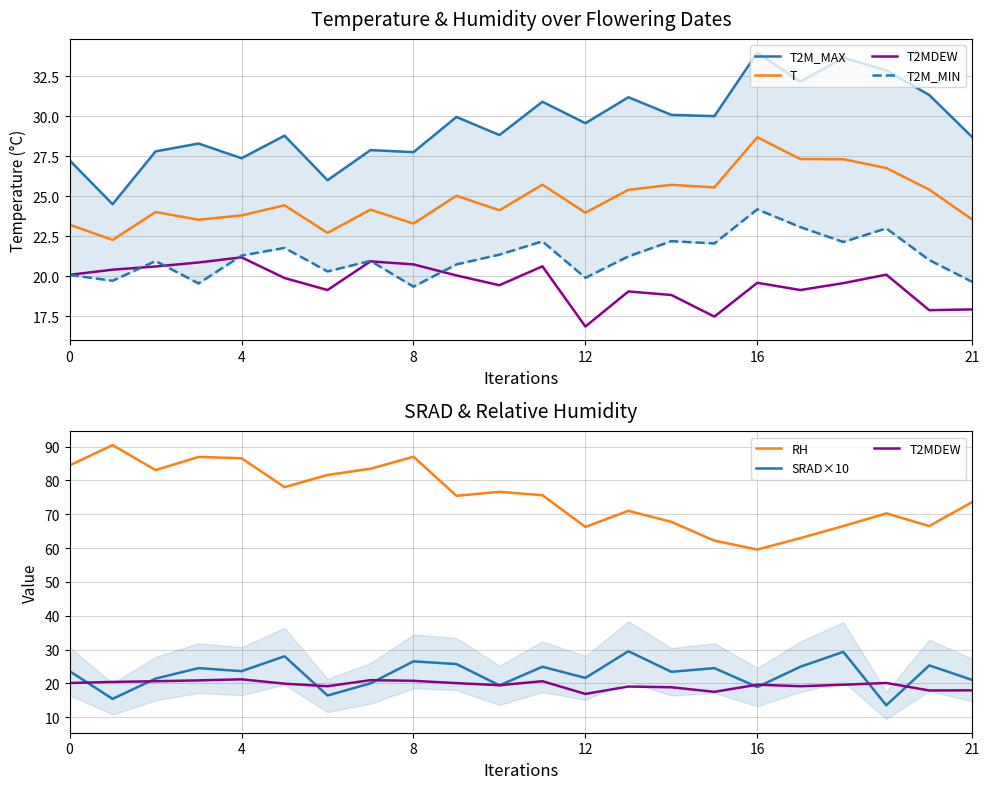

Reading left to right, list all the values displayed in this chart.

T2M_MAX: 27.2	24.5	27.8	28.3	27.4	28.8	26.0	27.9	27.8	30.0	28.8	30.9	29.6	31.2	30.1	30.0	34.0	32.2	33.7	32.9	31.3	28.7
T: 23.2	22.3	24.0	23.5	23.8	24.4	22.7	24.2	23.3	25.0	24.1	25.7	24.0	25.4	25.7	25.6	28.7	27.3	27.3	26.8	25.4	23.6
T2MDEW: 20.1	20.4	20.6	20.9	21.2	19.9	19.1	20.9	20.8	20.1	19.4	20.6	16.9	19.1	18.8	17.5	19.6	19.1	19.6	20.1	17.9	17.9
T2M_MIN: 20.1	19.7	21.0	19.6	21.3	21.8	20.3	21.0	19.4	20.8	21.4	22.2	19.9	21.2	22.2	22.1	24.2	23.1	22.1	23.0	21.0	19.7
RH: 84.4	90.4	83.1	86.9	86.6	78.0	81.6	83.4	87.0	75.4	76.6	75.6	66.2	71.0	67.8	62.2	59.6	62.9	66.5	70.2	66.5	73.6
SRAD×10: 23.6	15.4	21.4	24.5	23.6	28.0	16.4	20.0	26.5	25.7	19.4	24.9	21.6	29.5	23.4	24.5	18.9	24.9	29.3	13.5	25.3	21.0